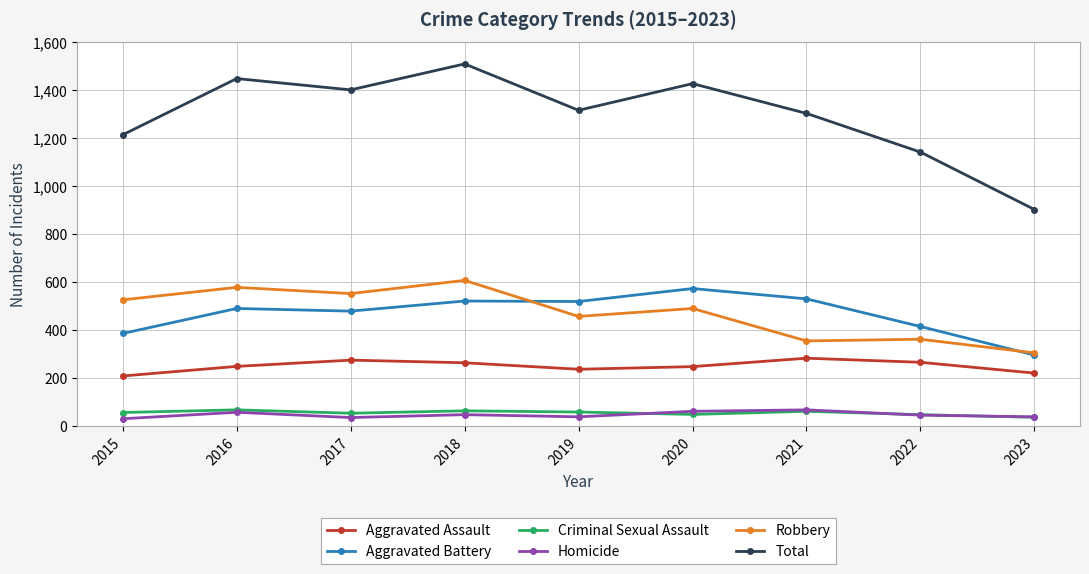

Is it true that Total equals 1448 at 2016?

True